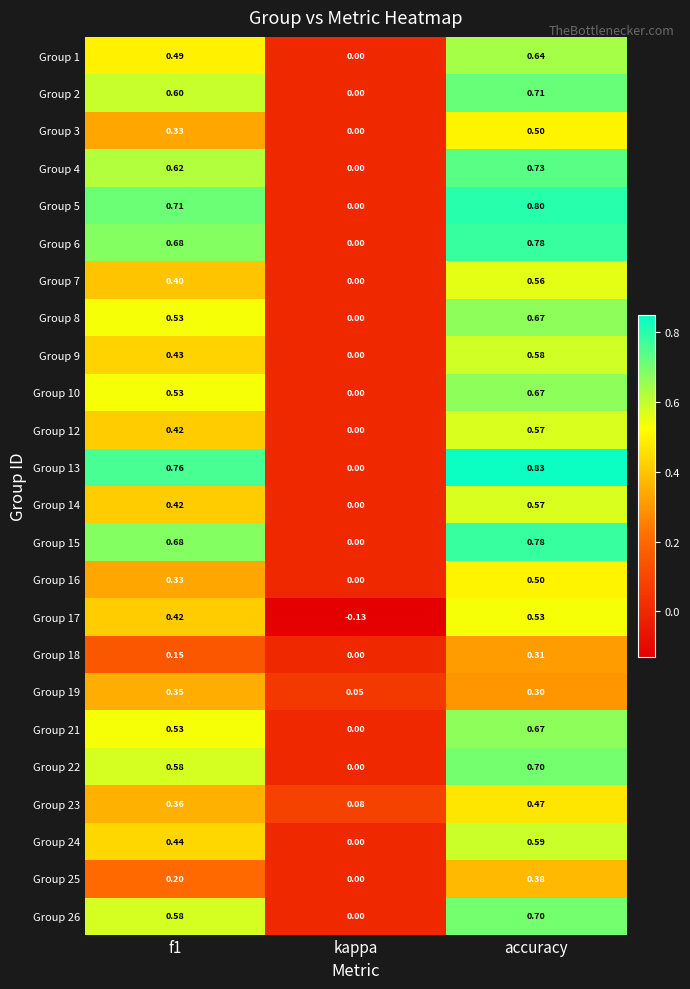

Which category has the highest value in the Group 21 series?

accuracy